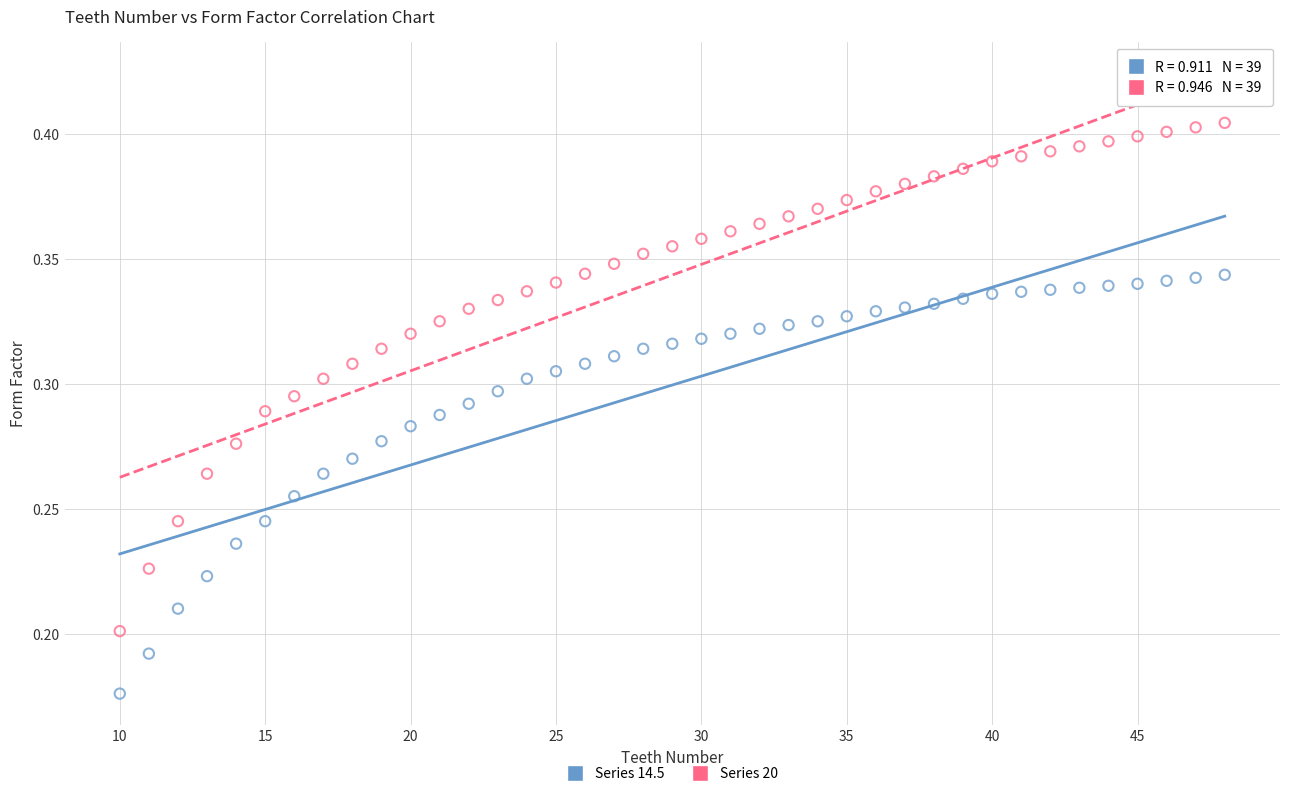

Across all data points, what is the range of X values (max minus min)?

38.0